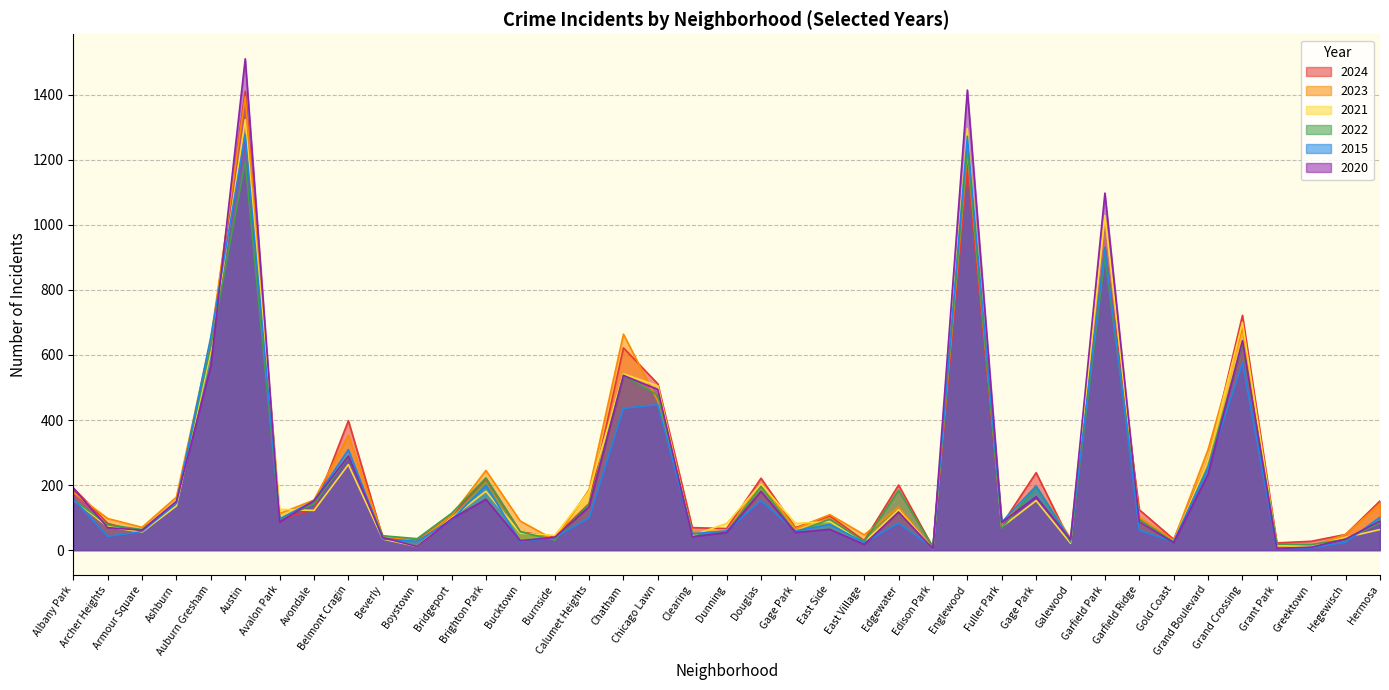

How many interior local peaks does the 2021 series have?

11